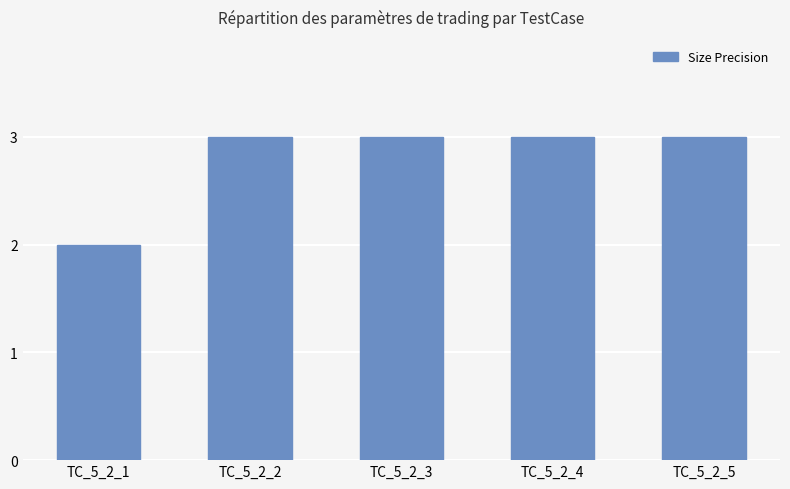

Reading left to right, list all the values displayed in this chart.

2	3	3	3	3